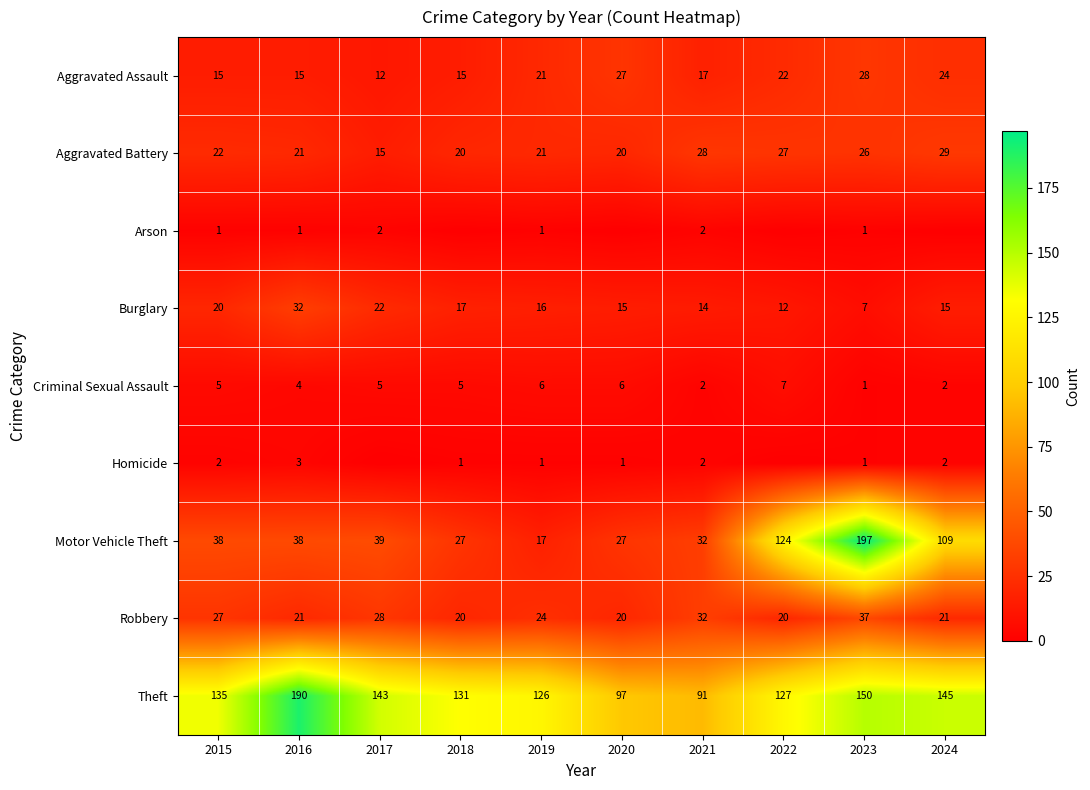

What is the total value across all series at 2017?

266